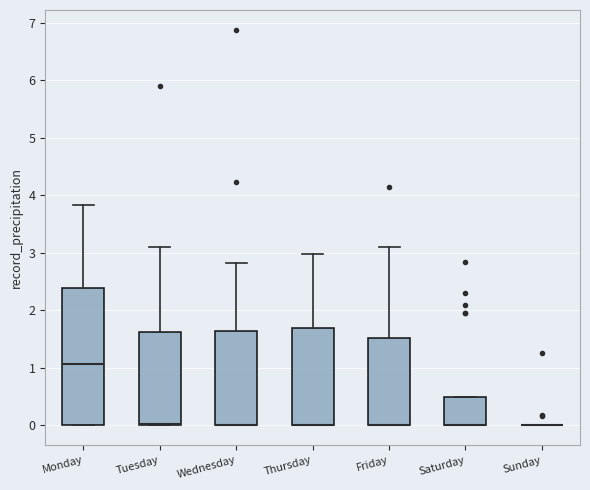

Reading left to right, transcribe this box plot: for each box, give where its median line is, the range the box spans, and where its two whiskers end, as read against the y-axis. The values are not printed on the chart, so give them approximately, as read against the axis.

Monday: median 1.1, box 0.0 to 2.4, whiskers 0.0 to 3.8
Tuesday: median 0.0 (drawn on the box's lower edge), box 0.0 to 1.6, whiskers 0.0 to 3.1
Wednesday: median 0.0 (drawn on the box's lower edge), box 0.0 to 1.6, whiskers 0.0 to 2.8
Thursday: median 0.0 (drawn on the box's lower edge), box 0.0 to 1.7, whiskers 0.0 to 3.0
Friday: median 0.0 (drawn on the box's lower edge), box 0.0 to 1.5, whiskers 0.0 to 3.1
Saturday: median 0.0 (drawn on the box's lower edge), box 0.0 to 0.5, whiskers 0.0 to 0.5
Sunday: box collapsed to a line at 0.0, whiskers 0.0 to 0.0